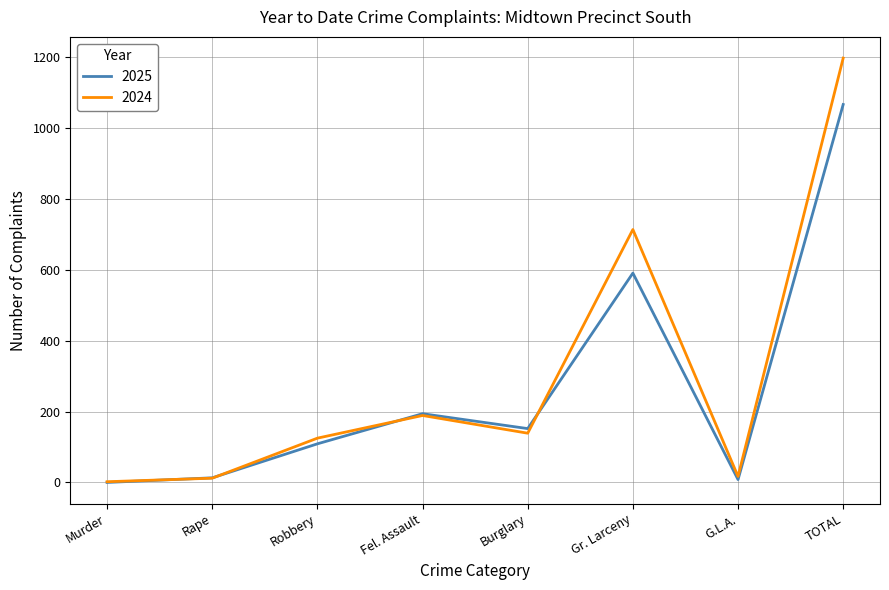

What position from the left is Rape?

2